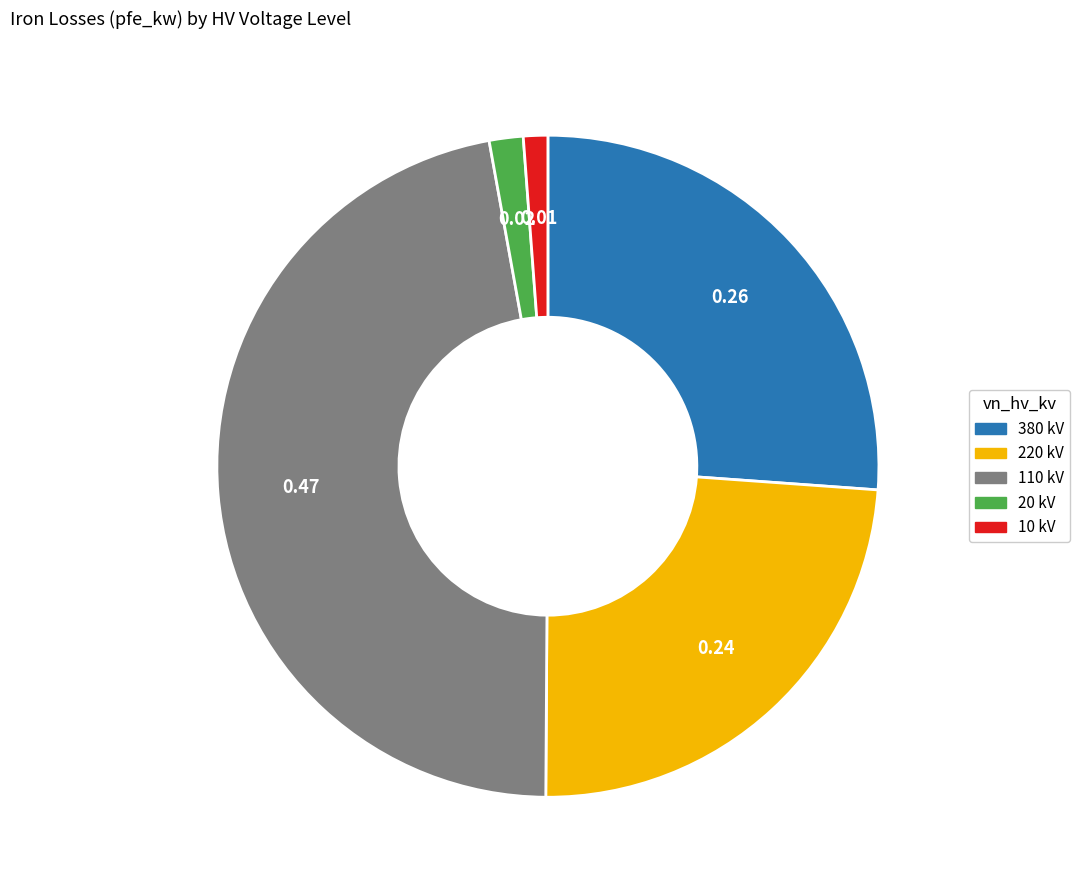

Does any single category account for the majority?

No